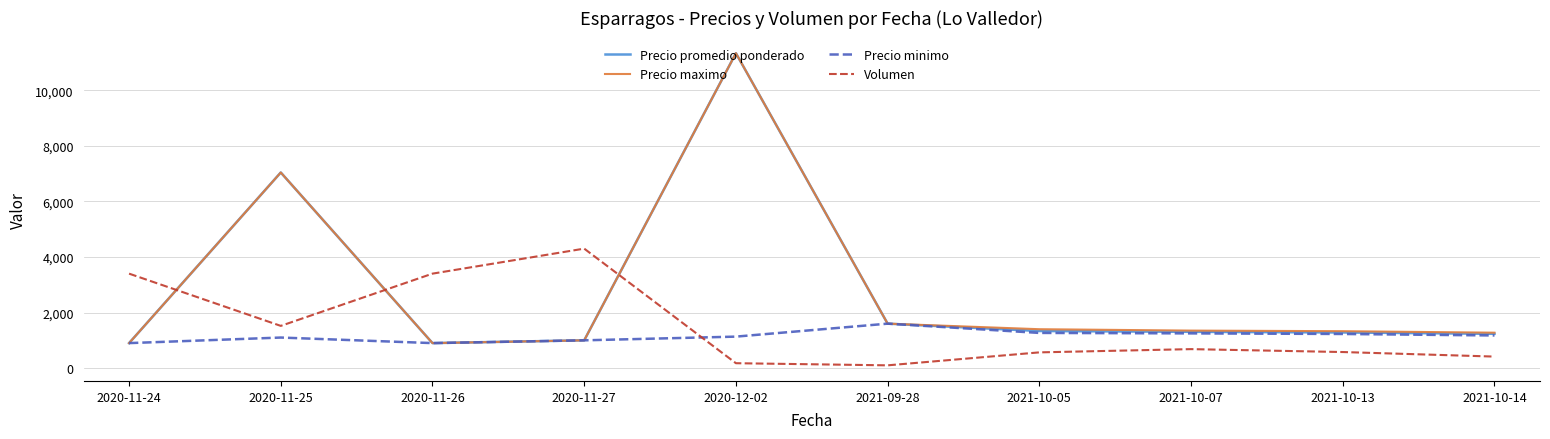

Between which two adjacent categories do Precio promedio ponderado and Volumen first intersect?

2020-11-24 and 2020-11-25